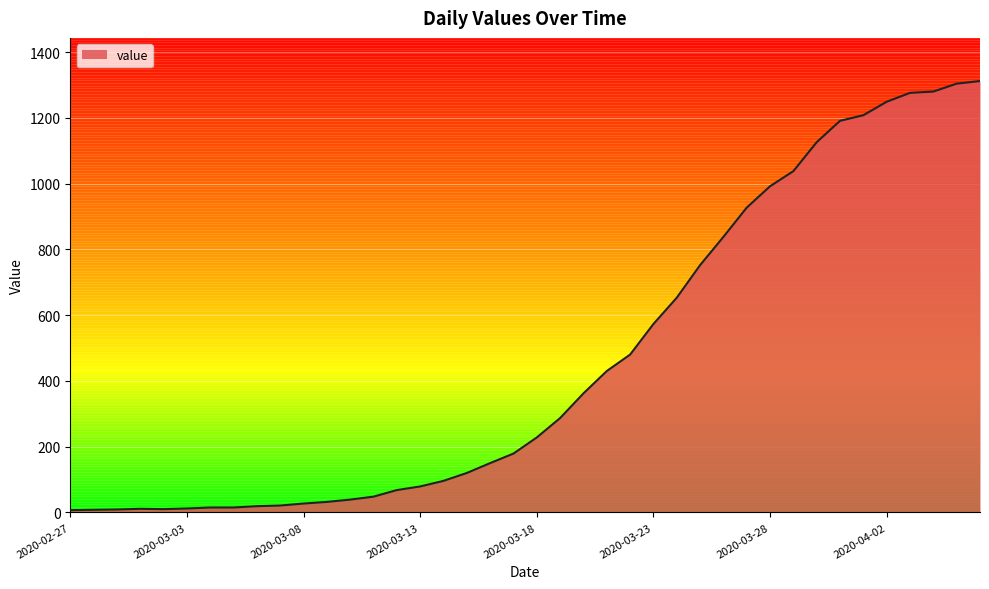

What is the maximum value shown in the chart?

1312